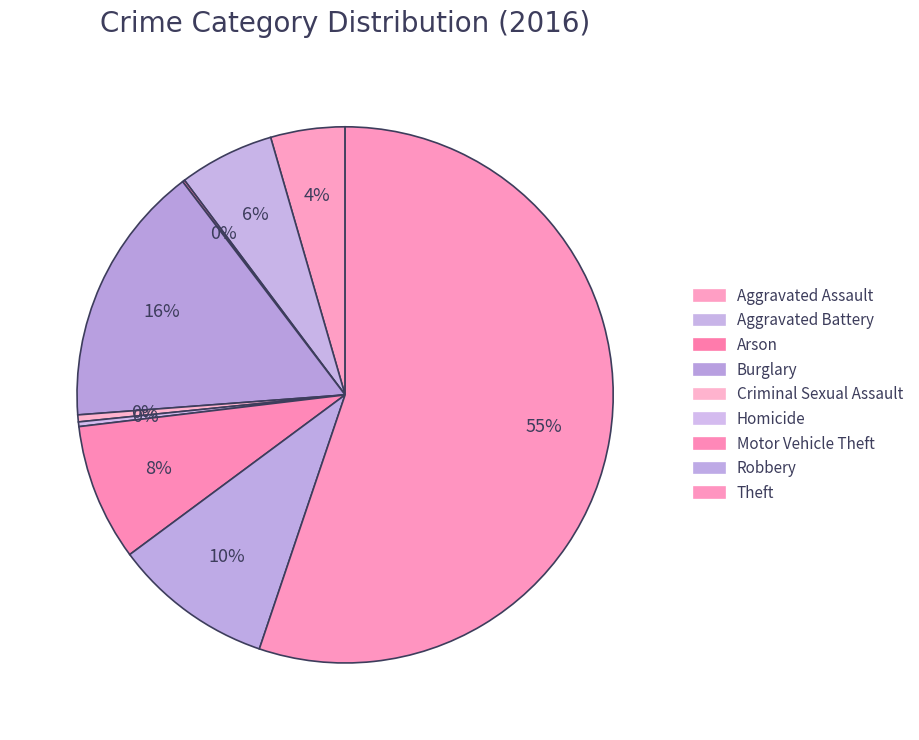

Which slice is the largest?

Theft